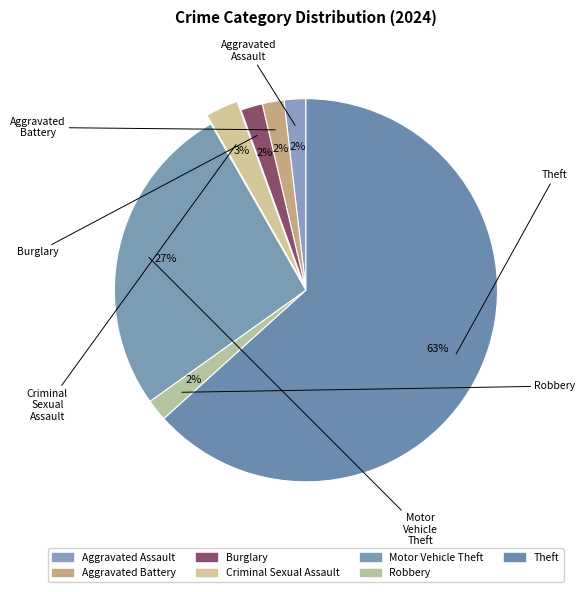

What is the majority slice?

Theft